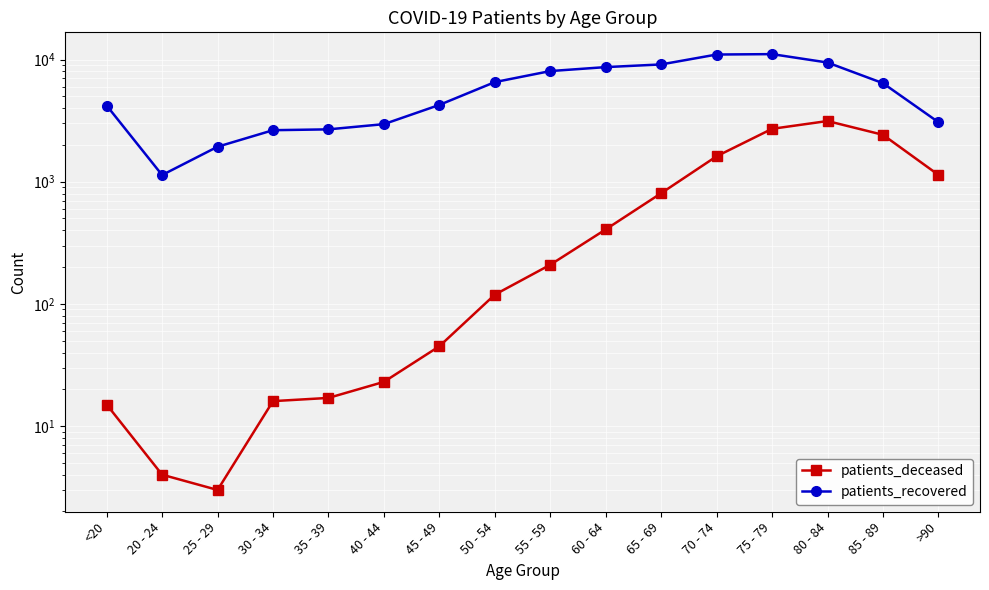

The patients_recovered series shows 9695 at 85 - 89. True or false?

False